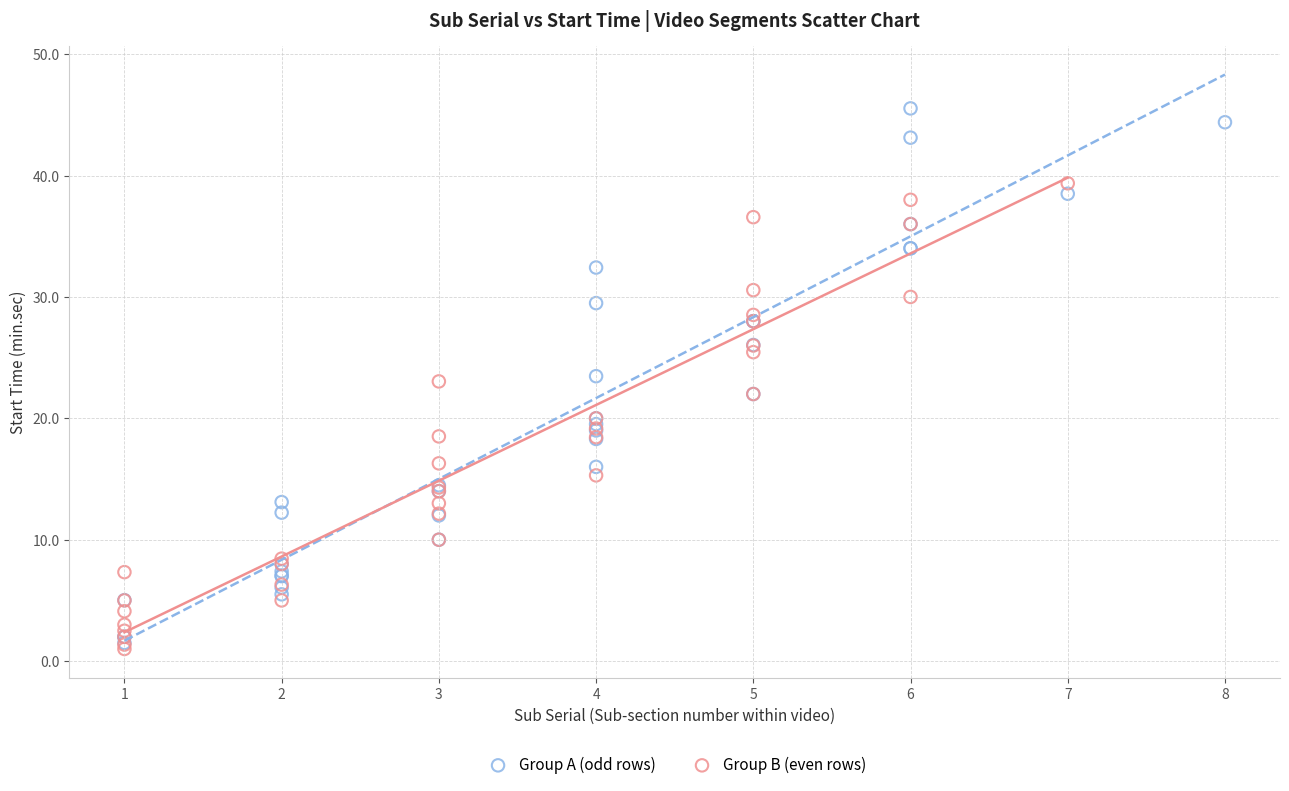

What are all the series names shown in the legend?

Group A (odd rows), Group B (even rows)